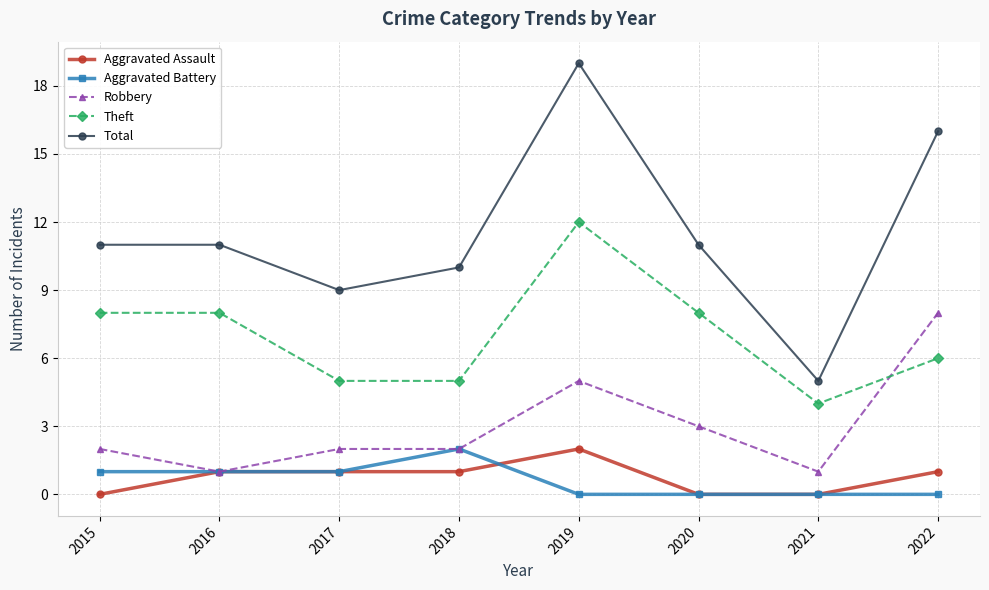

True or false: Total and Theft cross at least once.

False